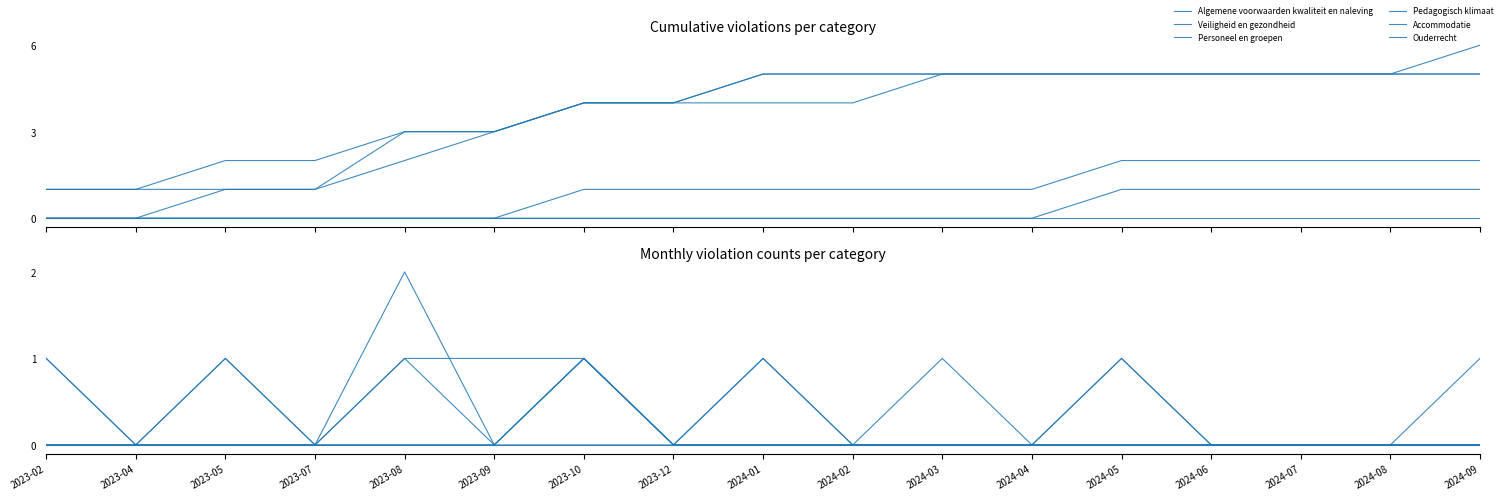

Count the number of categories in the chart.

17